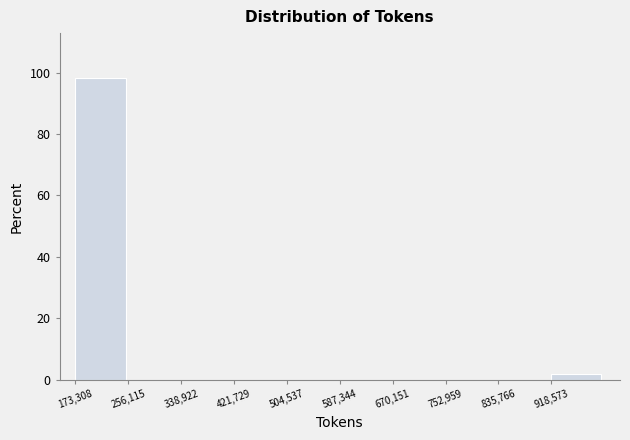

Over which range of the x-axis is the bar tallest?

170000 to 260000